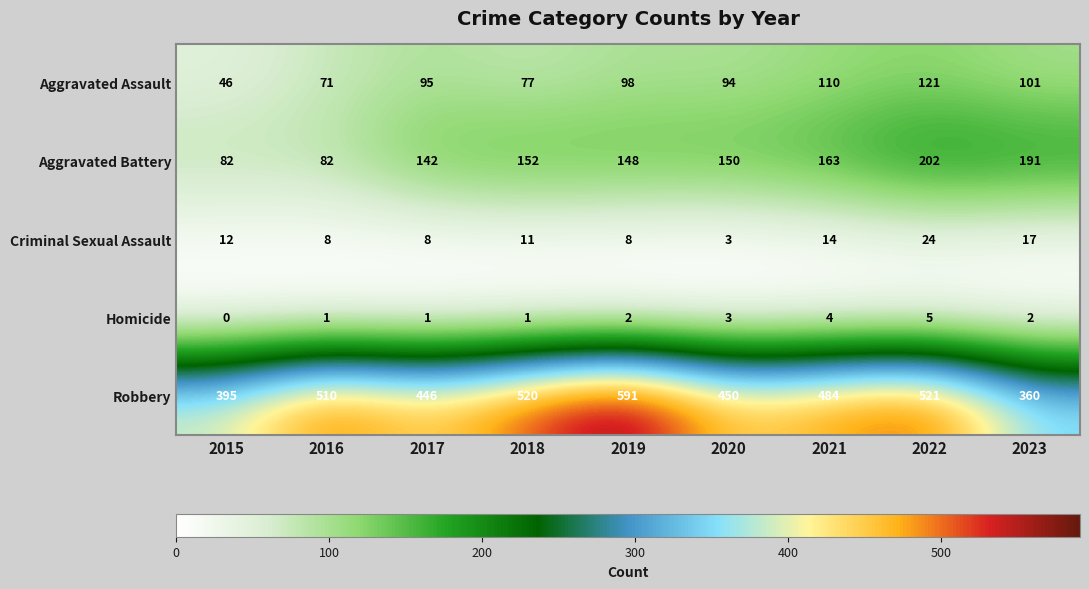

What is the sum of all Criminal Sexual Assault values?

105